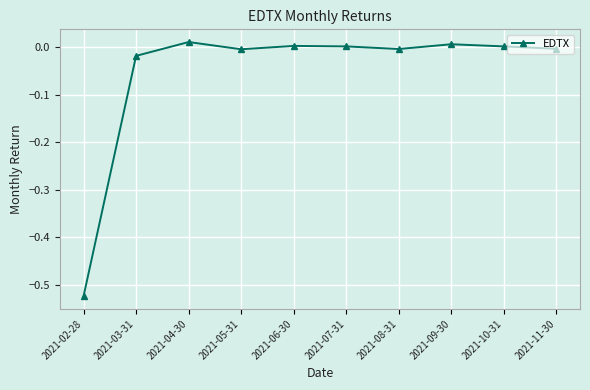

What is the difference between the second highest and minimum values?

0.5